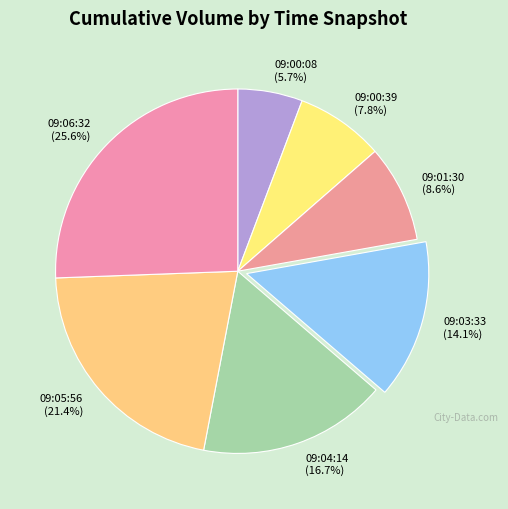

Is 09:00:08 the majority of the pie?

No